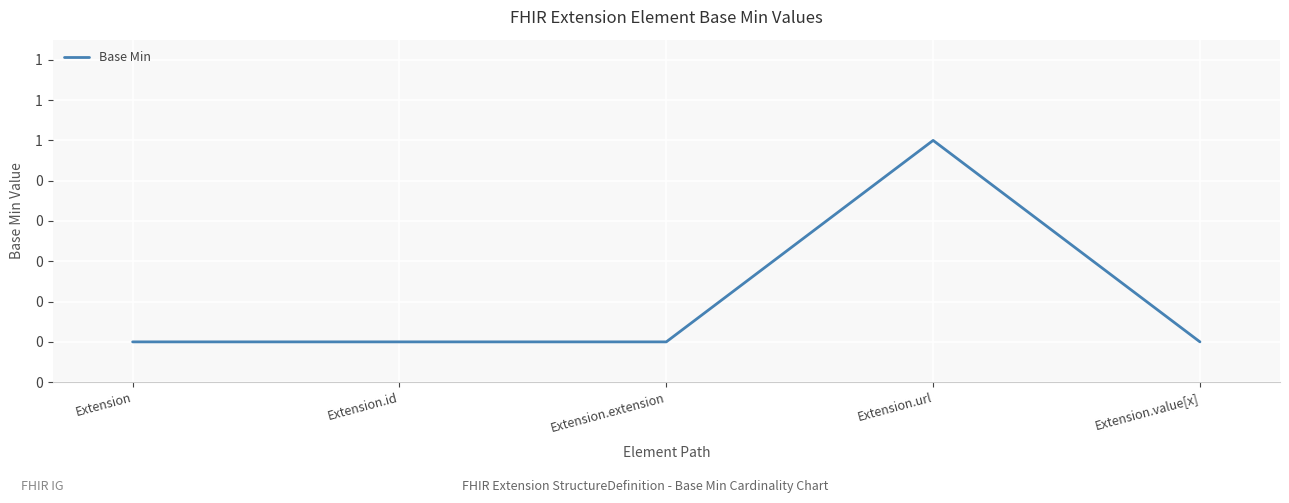

Where is the data nearest to the value 0?

Extension